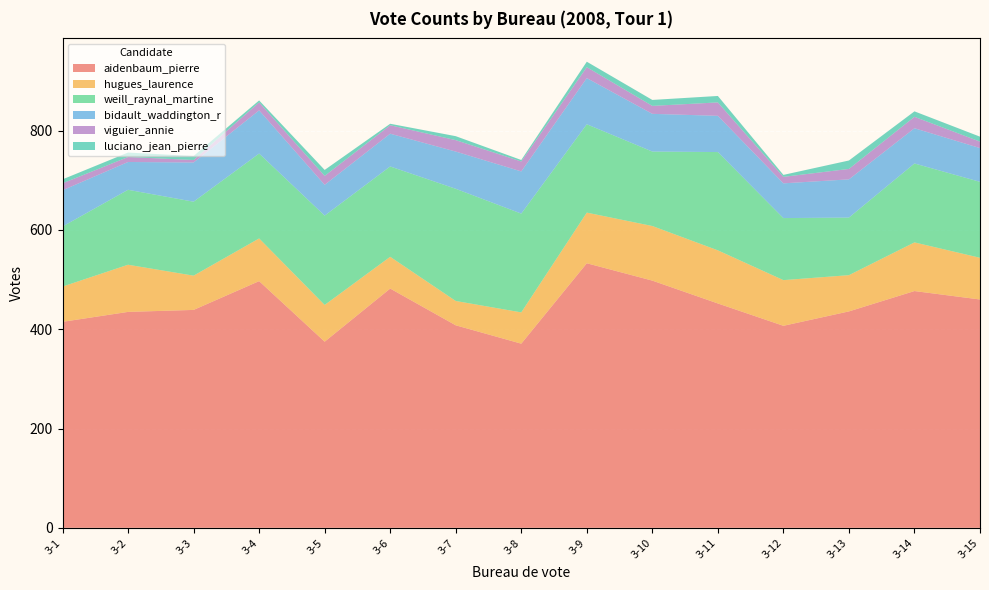

Reading left to right, transcribe all the data shown in this chart.

aidenbaum_pierre: 3-1=415	3-2=435	3-3=439	3-4=497	3-5=375	3-6=482	3-7=408	3-8=371	3-9=533	3-10=498	3-11=452	3-12=407	3-13=436	3-14=477	3-15=460
hugues_laurence: 3-1=71	3-2=95	3-3=69	3-4=86	3-5=74	3-6=64	3-7=49	3-8=63	3-9=102	3-10=110	3-11=107	3-12=92	3-13=73	3-14=98	3-15=84
weill_raynal_martine: 3-1=121	3-2=151	3-3=149	3-4=171	3-5=180	3-6=182	3-7=226	3-8=199	3-9=178	3-10=150	3-11=198	3-12=125	3-13=116	3-14=159	3-15=153
bidault_waddington_r: 3-1=73	3-2=56	3-3=79	3-4=87	3-5=62	3-6=66	3-7=75	3-8=85	3-9=93	3-10=76	3-11=73	3-12=70	3-13=77	3-14=71	3-15=68
viguier_annie: 3-1=14	3-2=10	3-3=5	3-4=16	3-5=18	3-6=17	3-7=23	3-8=20	3-9=22	3-10=16	3-11=27	3-12=13	3-13=21	3-14=23	3-15=13
luciano_jean_pierre: 3-1=8	3-2=9	3-3=8	3-4=4	3-5=12	3-6=3	3-7=8	3-8=3	3-9=11	3-10=12	3-11=13	3-12=4	3-13=17	3-14=11	3-15=10